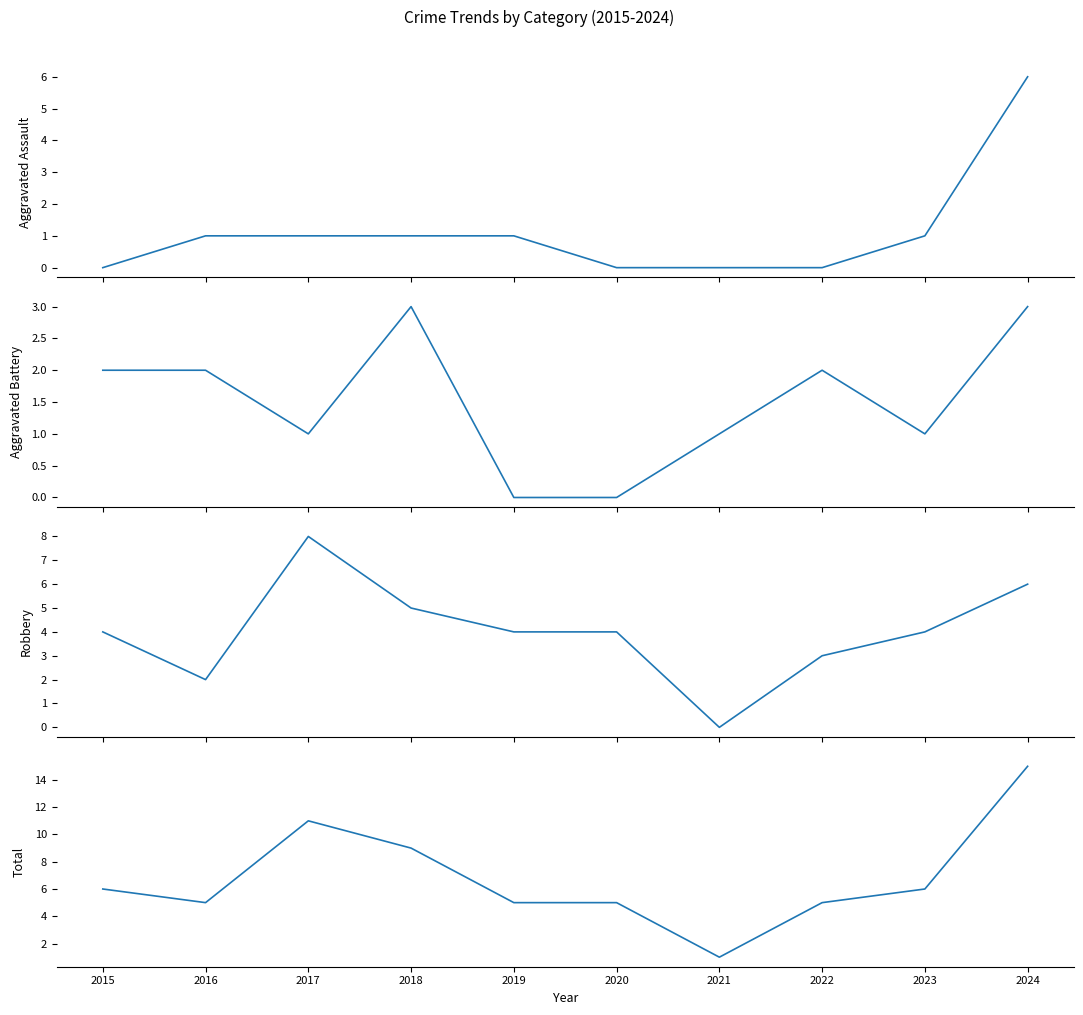

What is the total value across all series at 2018?

18